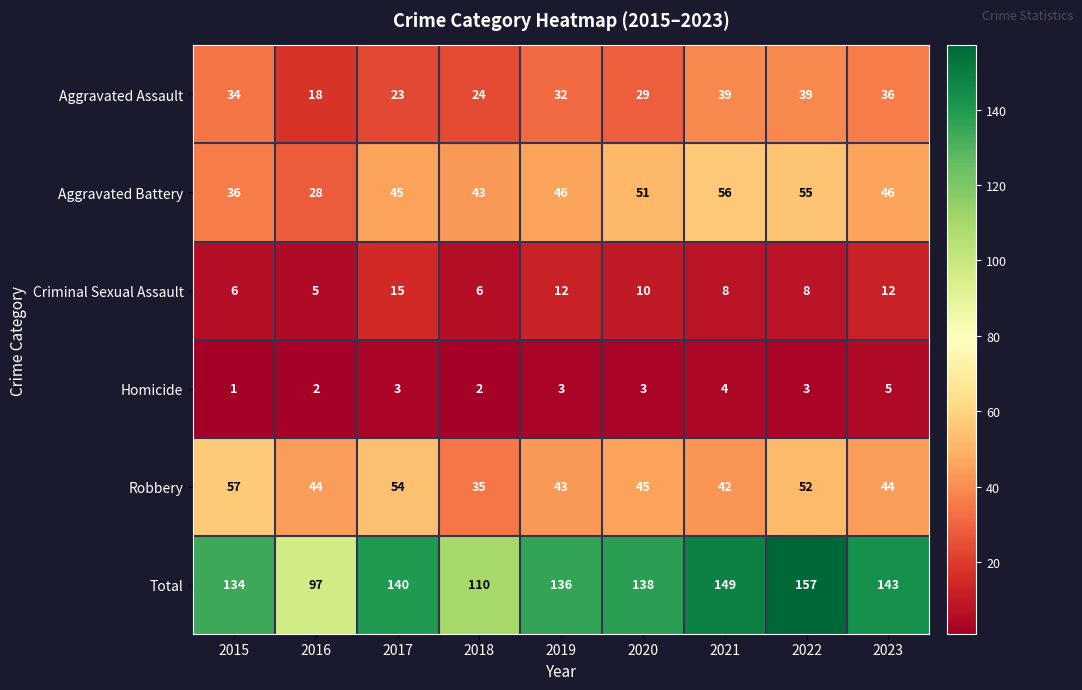

At 2015, list the series in order from largest to smallest.

Total, Robbery, Aggravated Battery, Aggravated Assault, Criminal Sexual Assault, Homicide